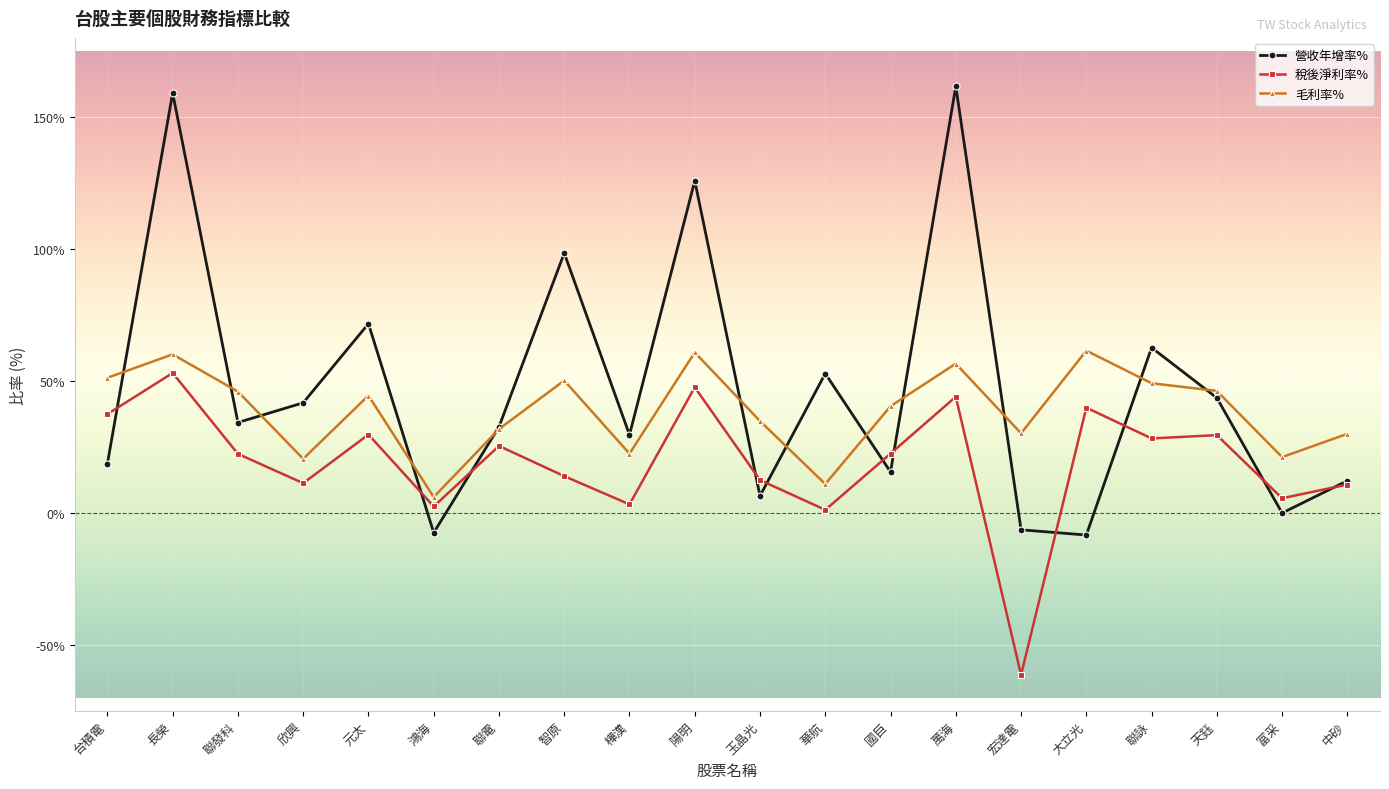

At which category does 營收年增率% reach its first local peak?

長榮